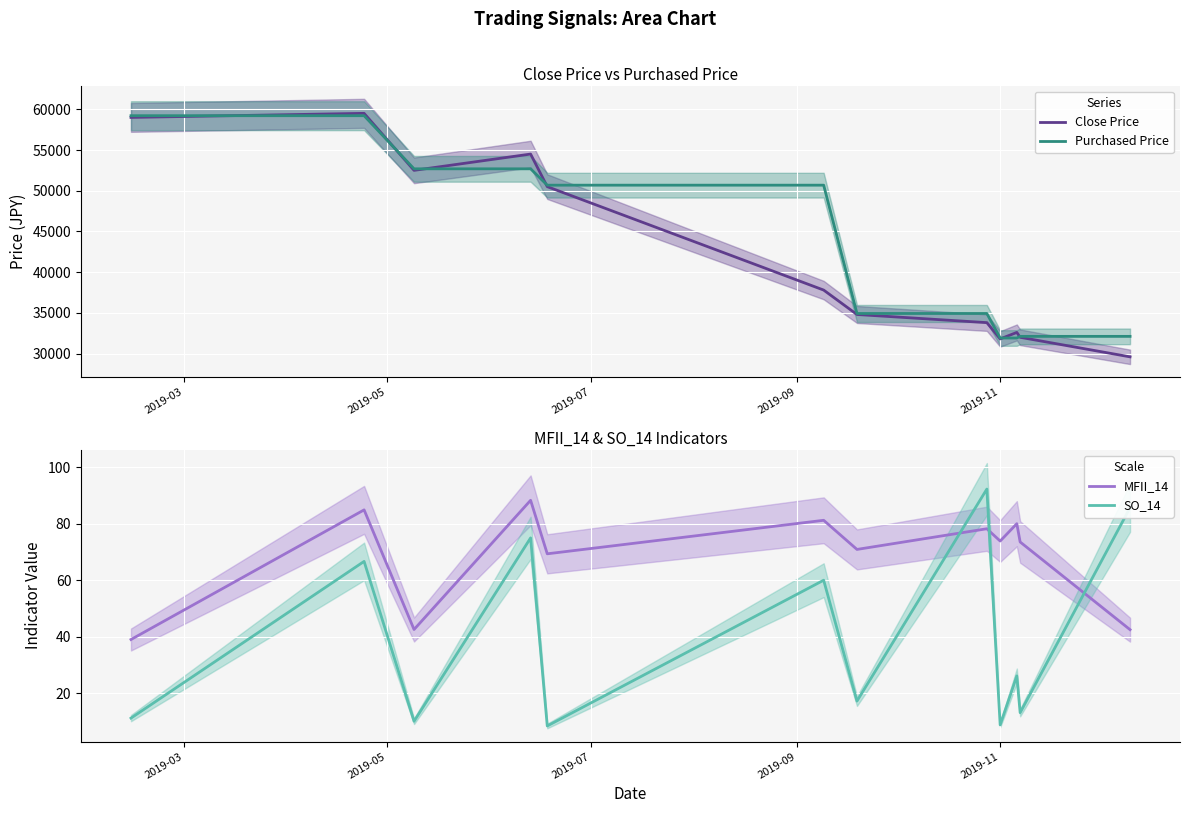

What are all the series names shown in the legend?

Close Price, Purchased Price, MFII_14, SO_14